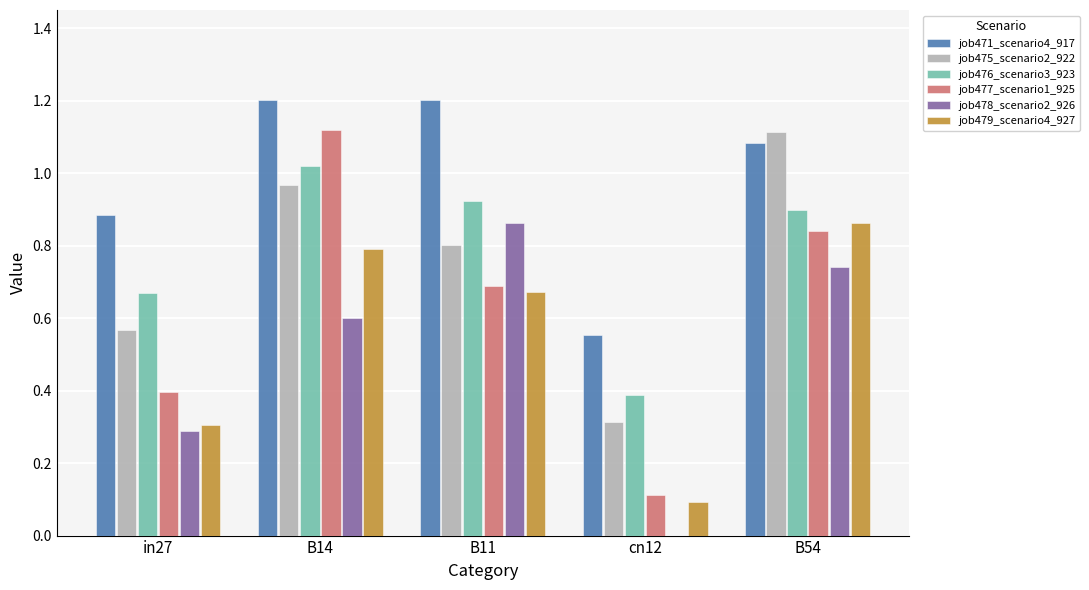

What are all the series names shown in the legend?

job471_scenario4_917, job475_scenario2_922, job476_scenario3_923, job477_scenario1_925, job478_scenario2_926, job479_scenario4_927